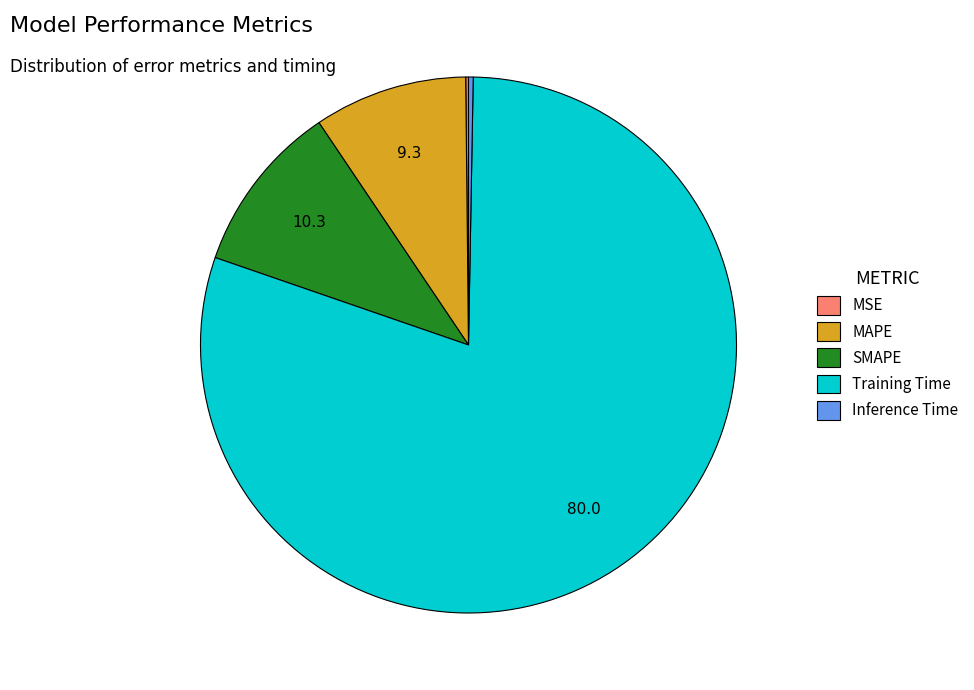

Does any single category account for the majority?

Yes